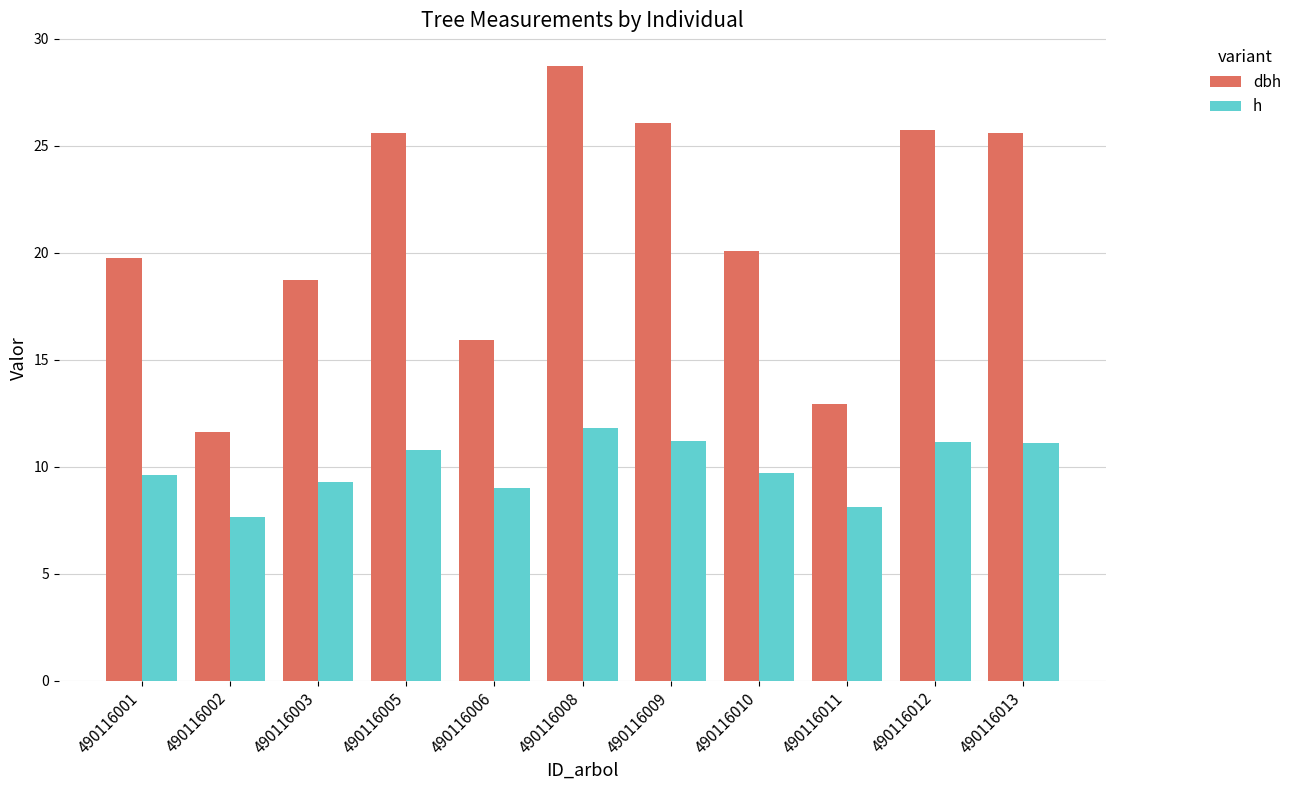

How many bars are there in each group?

2